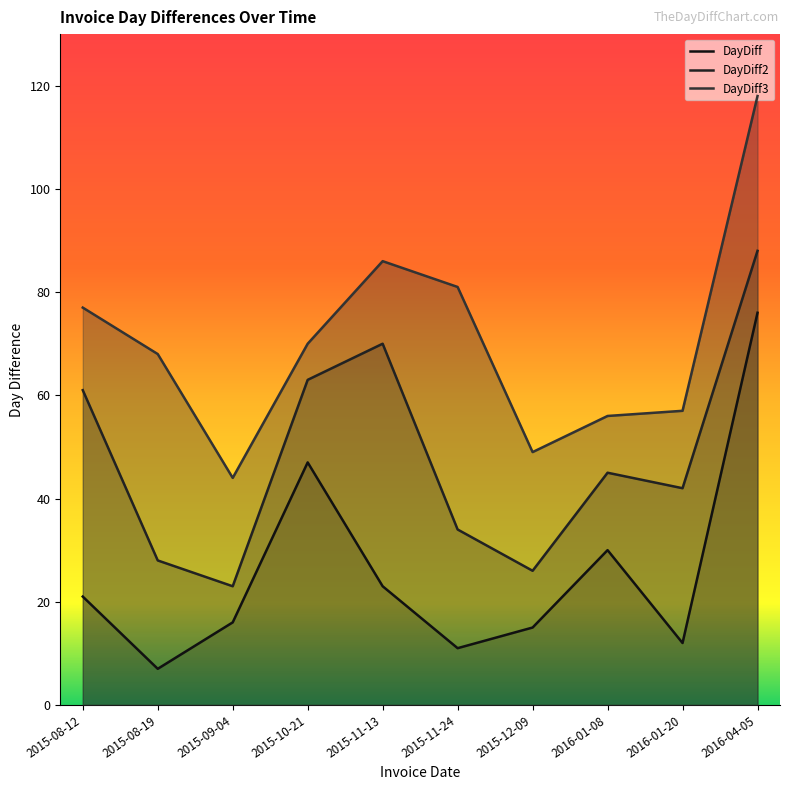

What is the minimum value for DayDiff?

7